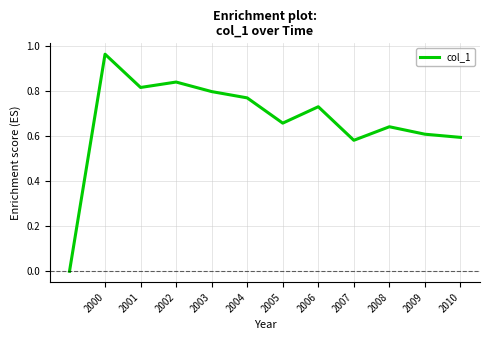

Where is the first local minimum?

2001